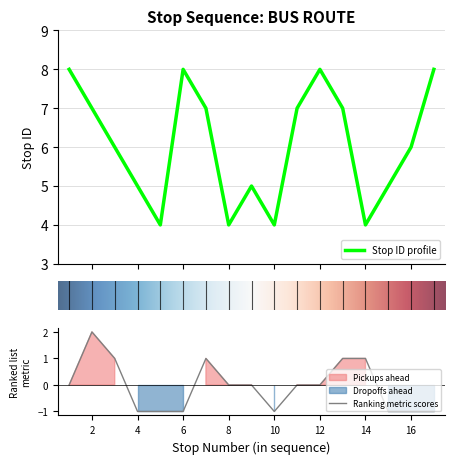

What is the difference between the second highest and minimum values?

4